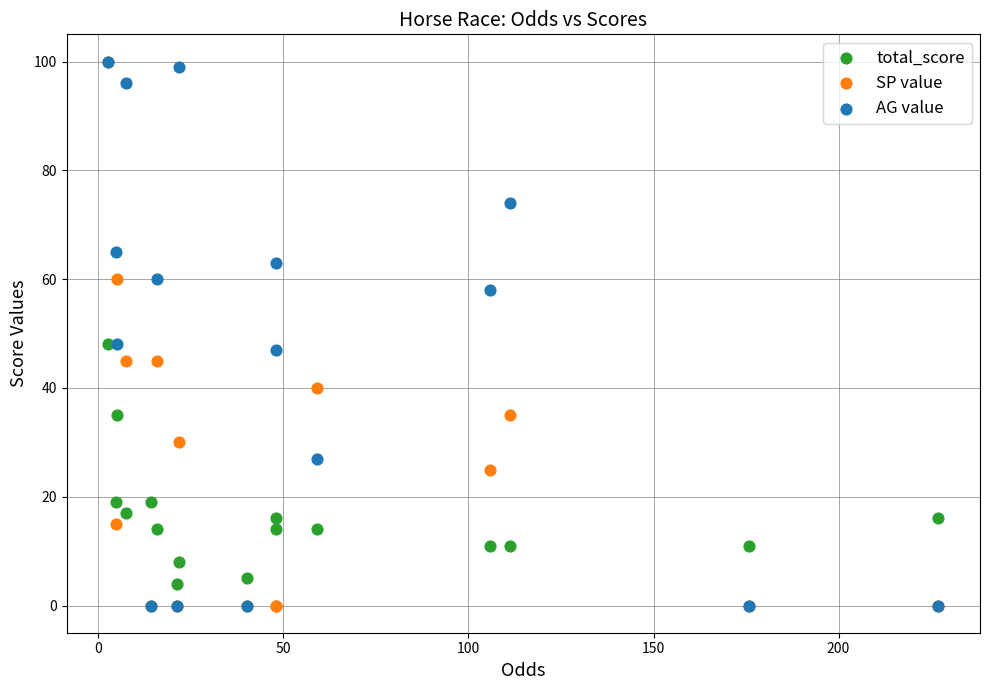

What are all the series names shown in the legend?

total_score, SP value, AG value